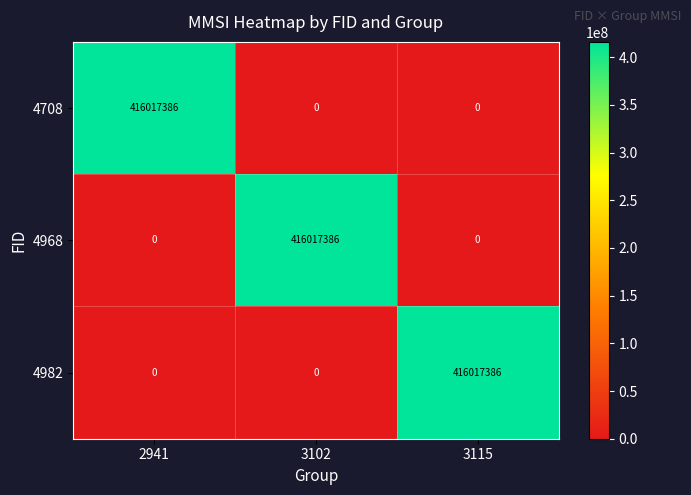

What is the total value across all series at 2941?

416017386